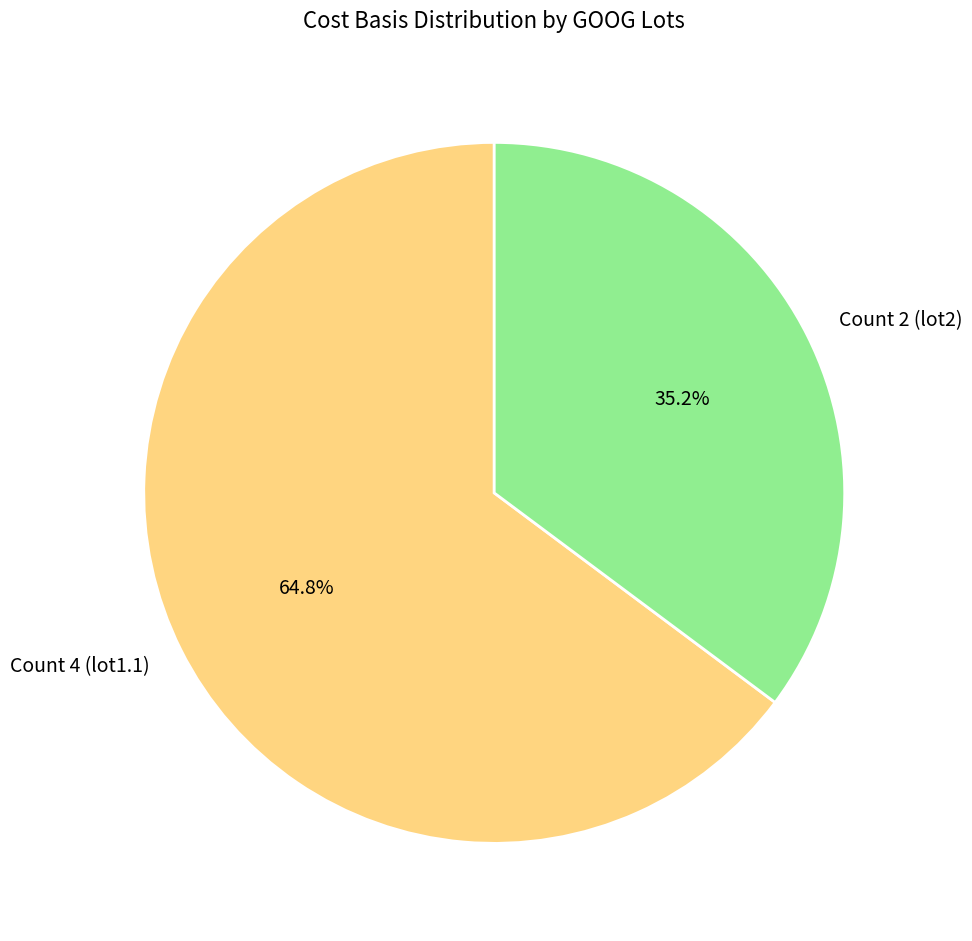

Is it true that Count 2 (lot2) is 43% of the pie?

False